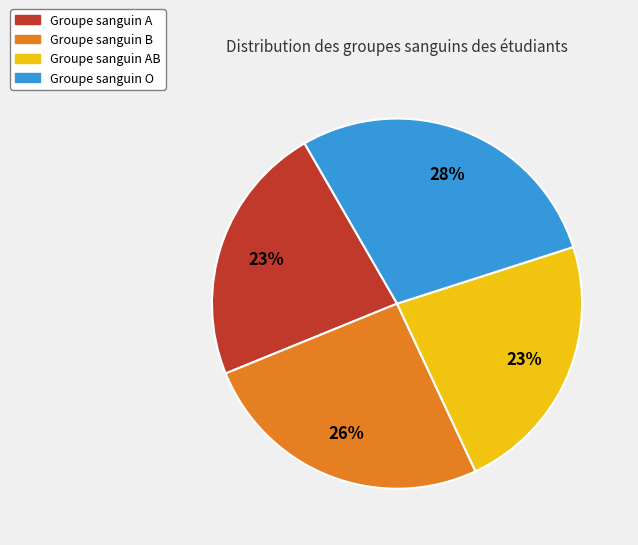

Does any single category account for the majority?

No